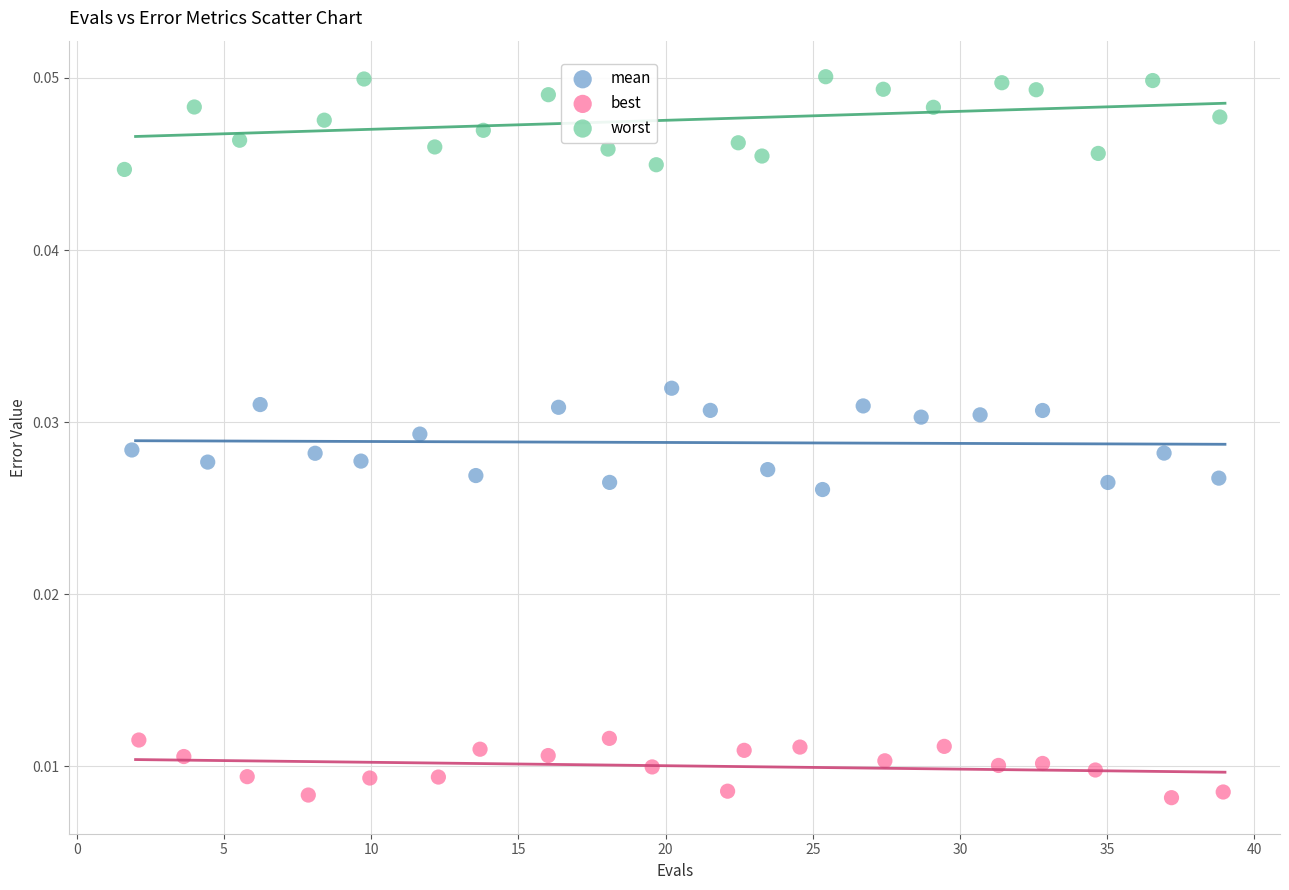

Which series contains the highest Y value?

worst